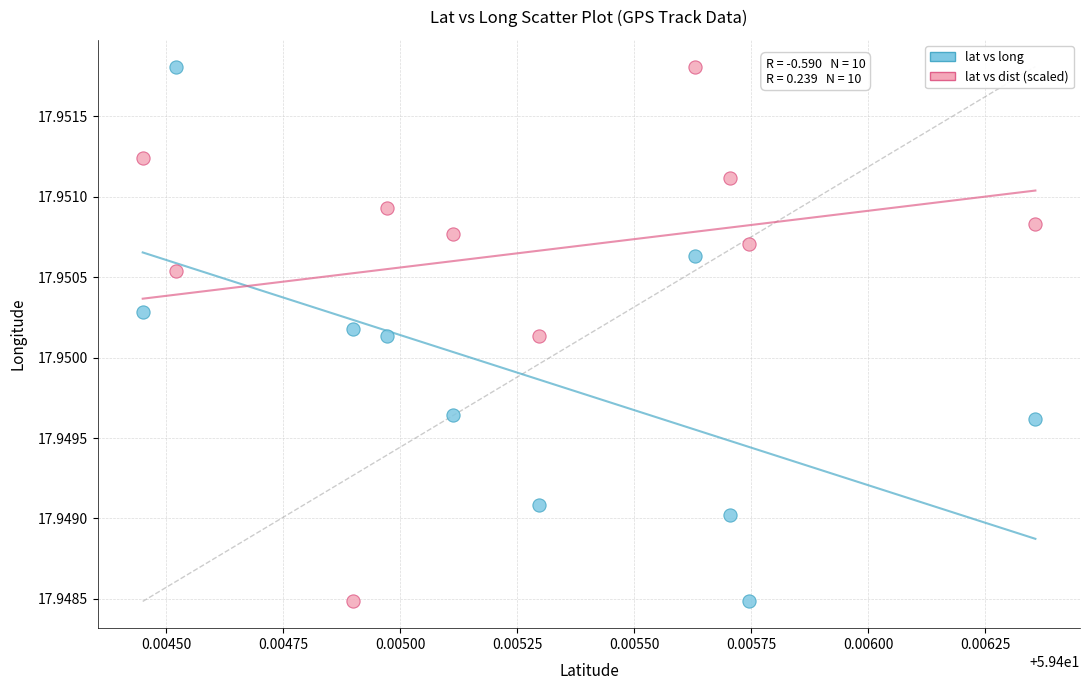

What are all the series names shown in the legend?

lat vs long, lat vs dist (scaled)